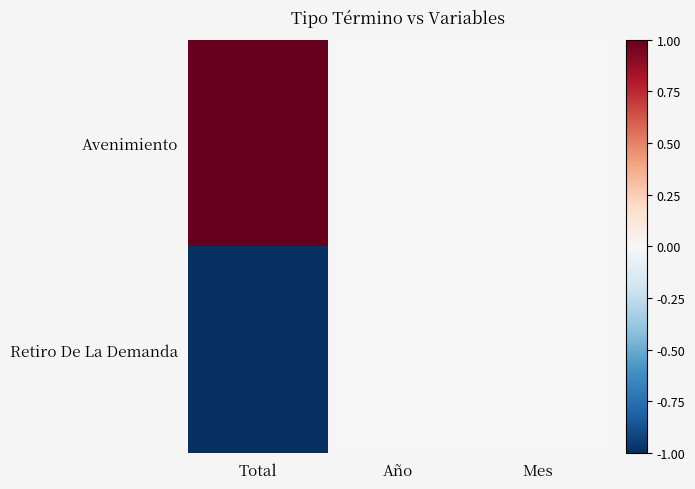

Reading right to left, list all the values displayed in this chart.

Avenimiento: Mes=0	Año=0	Total=1
Retiro De La Demanda: Mes=0	Año=0	Total=-1